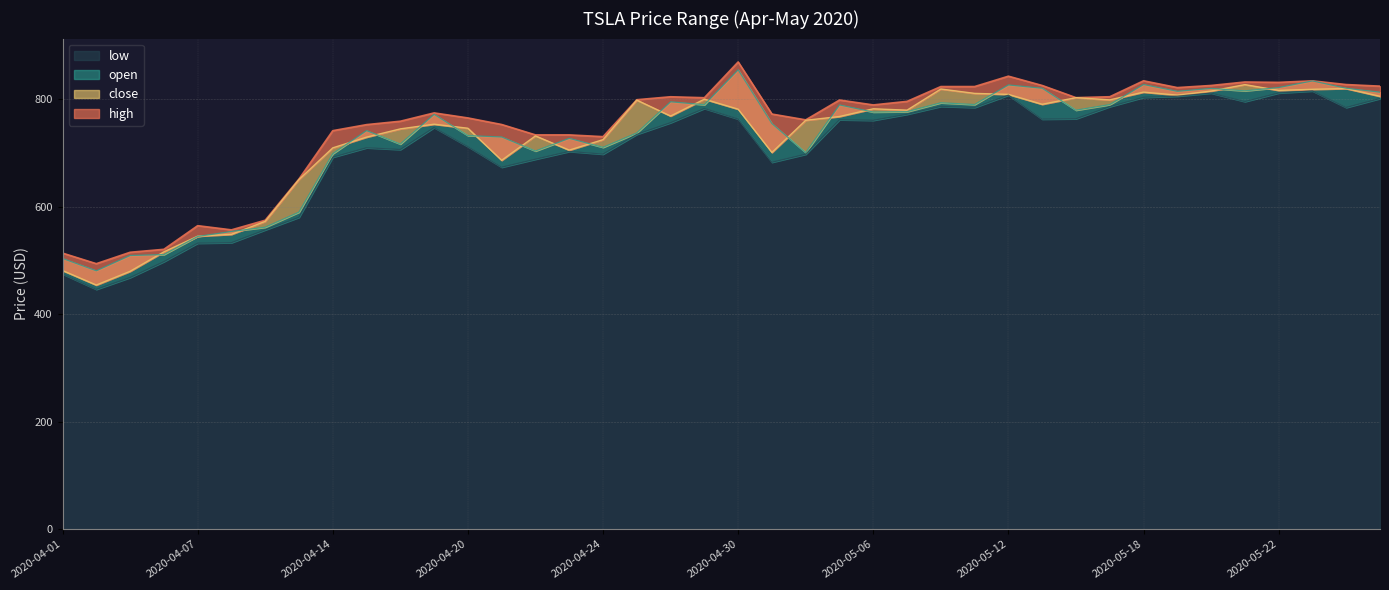

Where does the low series first go above 756?

2020-04-28